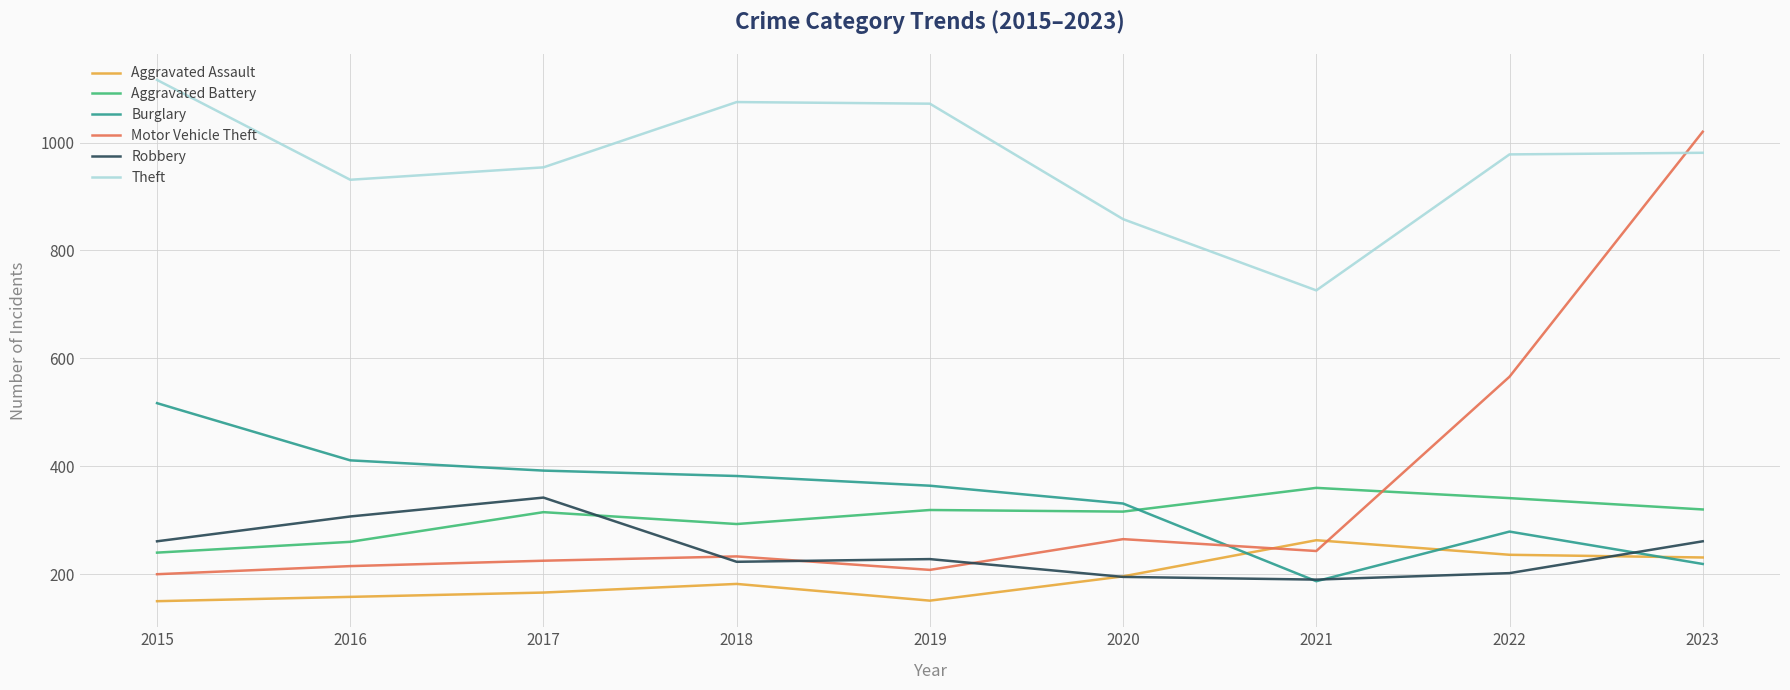

What is the highest value of the Robbery series?

342